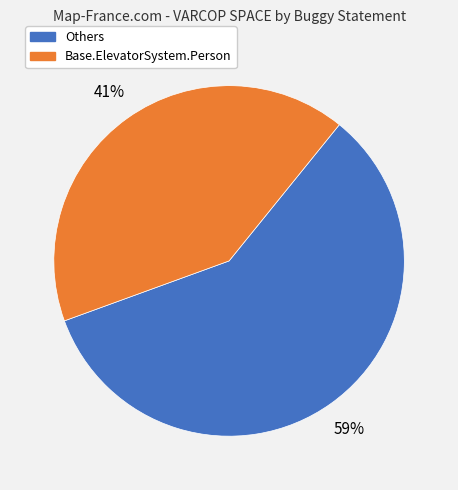

Is there a majority slice in this chart?

Yes